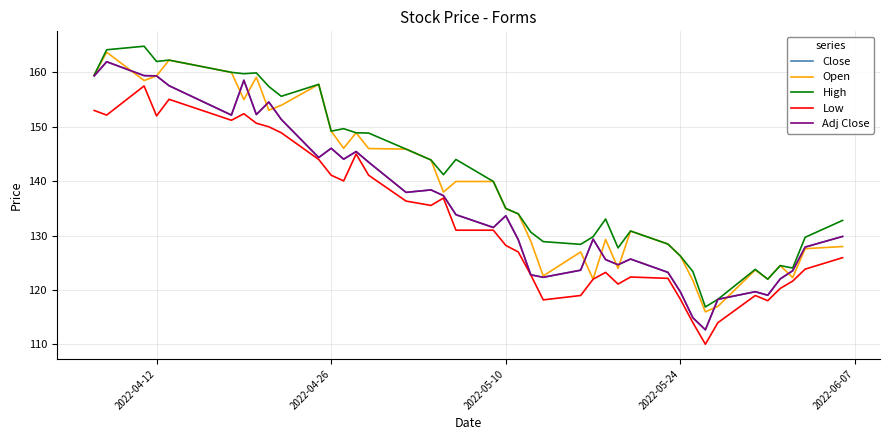

List the series in order of their peak value, highest first.

High, Open, Close, Adj Close, Low